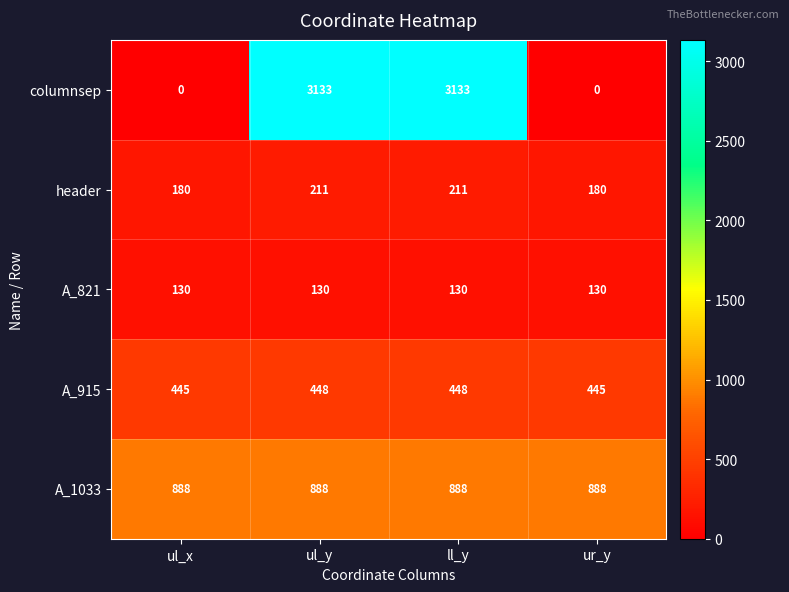

The A_821 series shows 130 at ul_y. True or false?

True